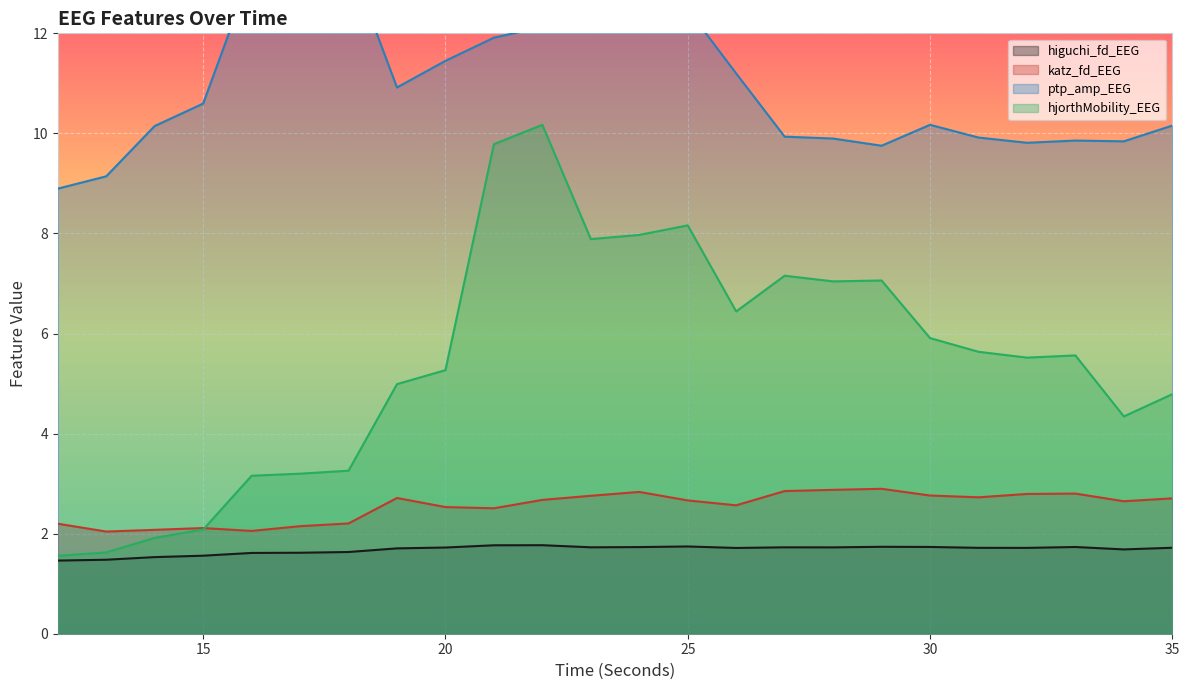

At which label is katz_fd_EEG closest to 2?

13